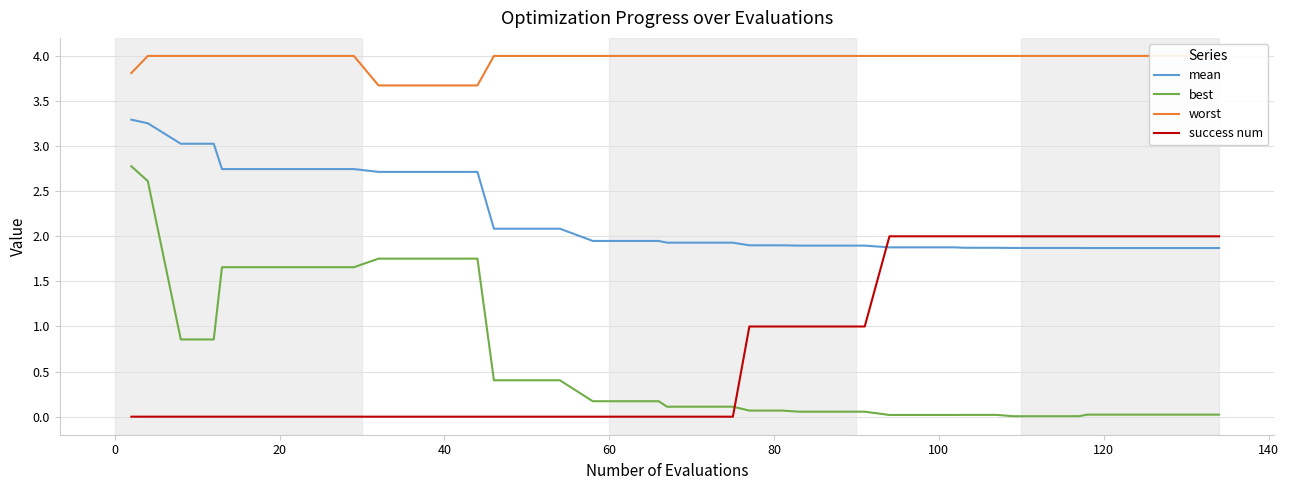

True or false: worst has more than 0 points higher than both neighbors.

False